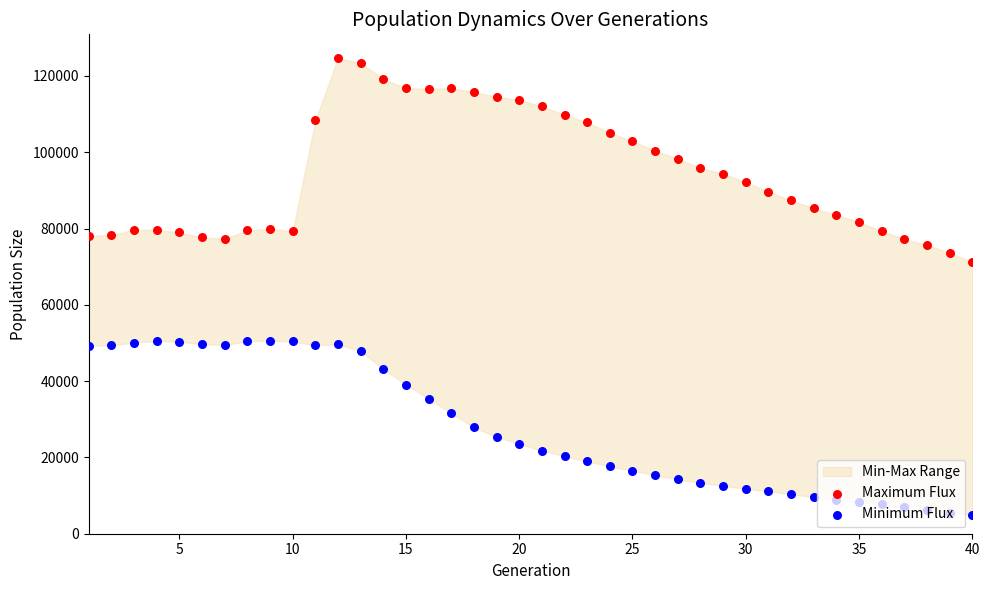

Is the value of Maximum Flux at 28 greater than the value of Minimum Flux at 25?

Yes